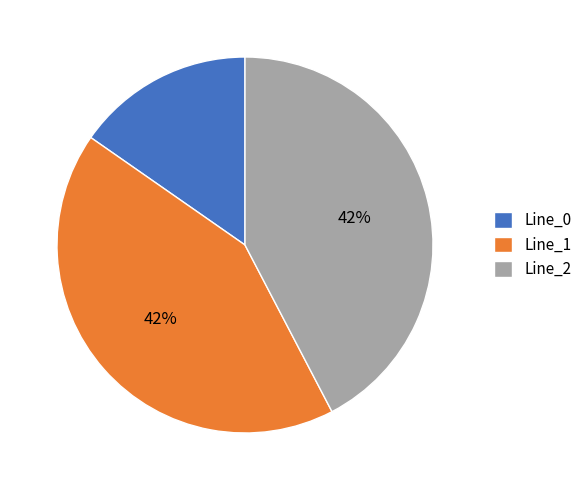

What percentage is the Line_1 slice, to the nearest percent?

42%